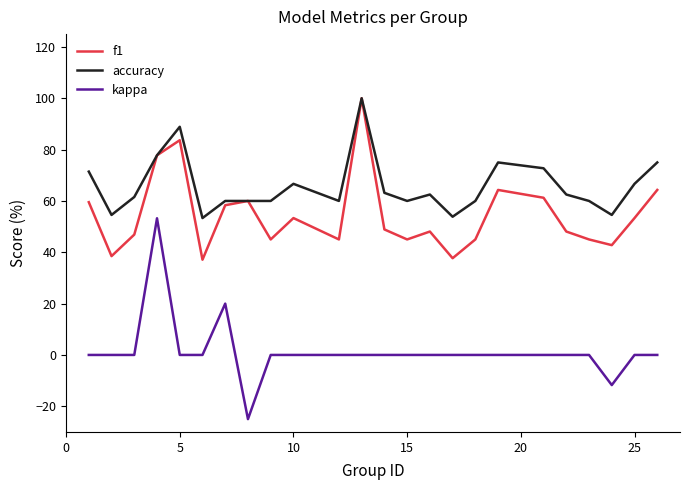

True or false: kappa and accuracy intersect in this chart.

False